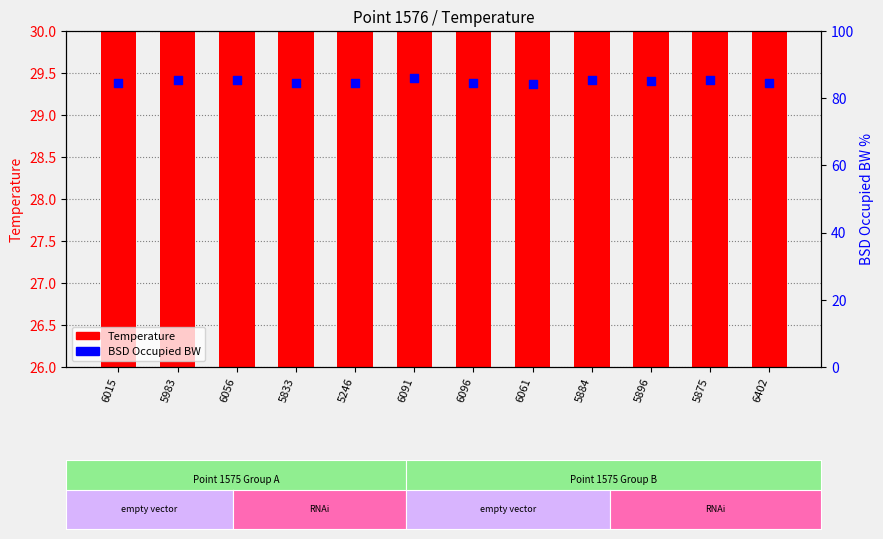

What is the total value across all series at 6061?

111.9